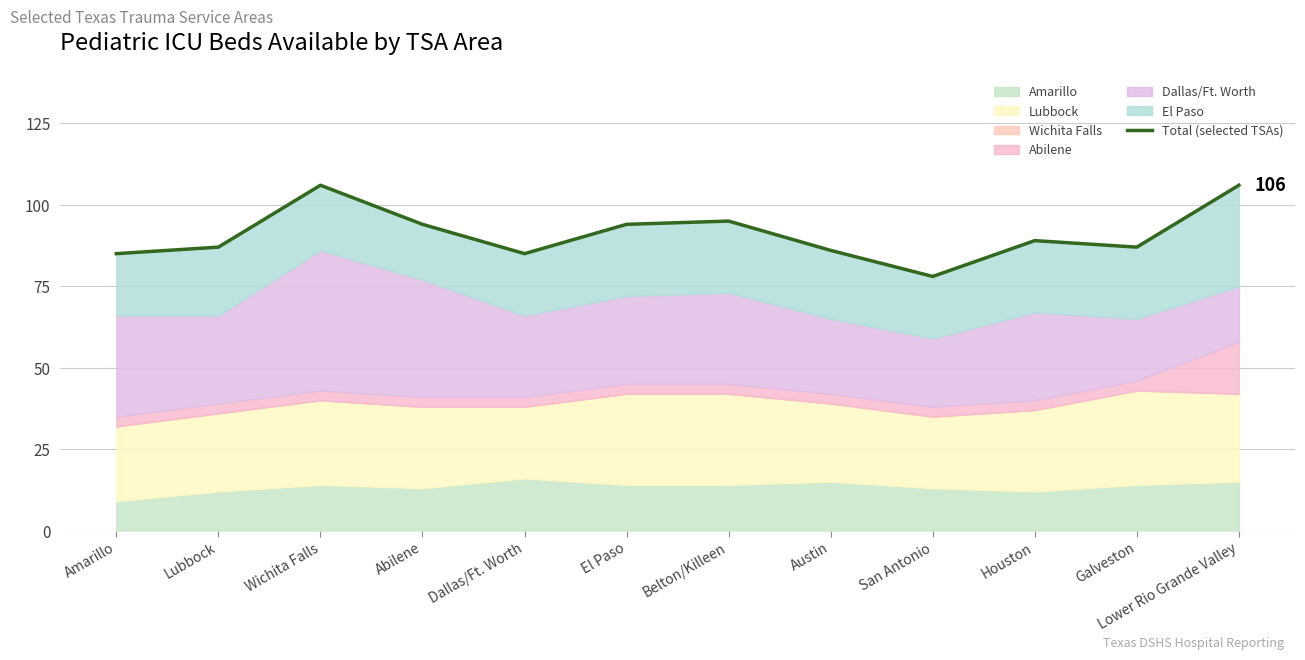

Reading left to right, transcribe all the data shown in this chart.

Amarillo=85	Lubbock=87	Wichita Falls=106	Abilene=94	Dallas/Ft. Worth=85	El Paso=94	Belton/Killeen=95	Austin=86	San Antonio=78	Houston=89	Galveston=87	Lower Rio Grande Valley=106